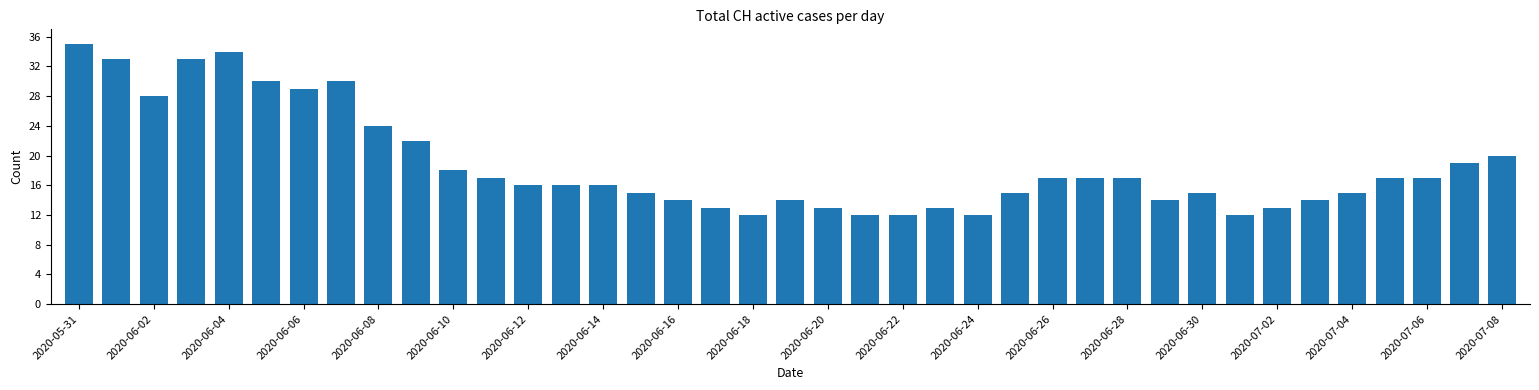

What is the value of the 27th bar from the left?

17